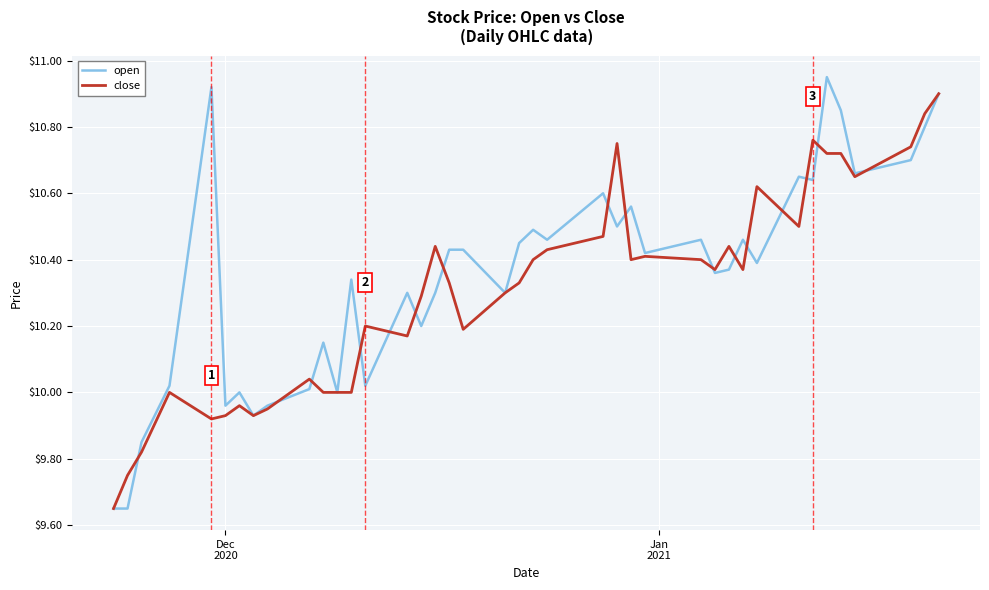

Which series has the widest spread of values?

open